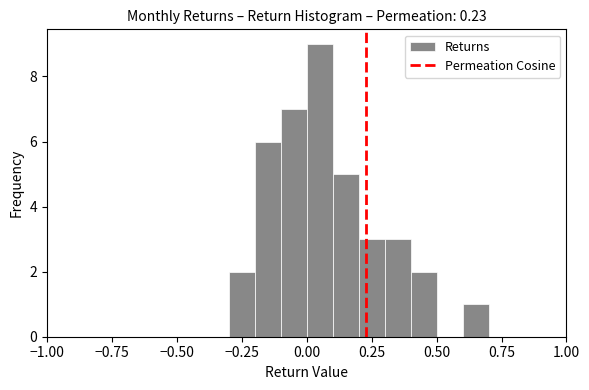

Around what value on the x-axis is the tallest bar? Give the approximate position of its centre, as read against the axis.

0.05